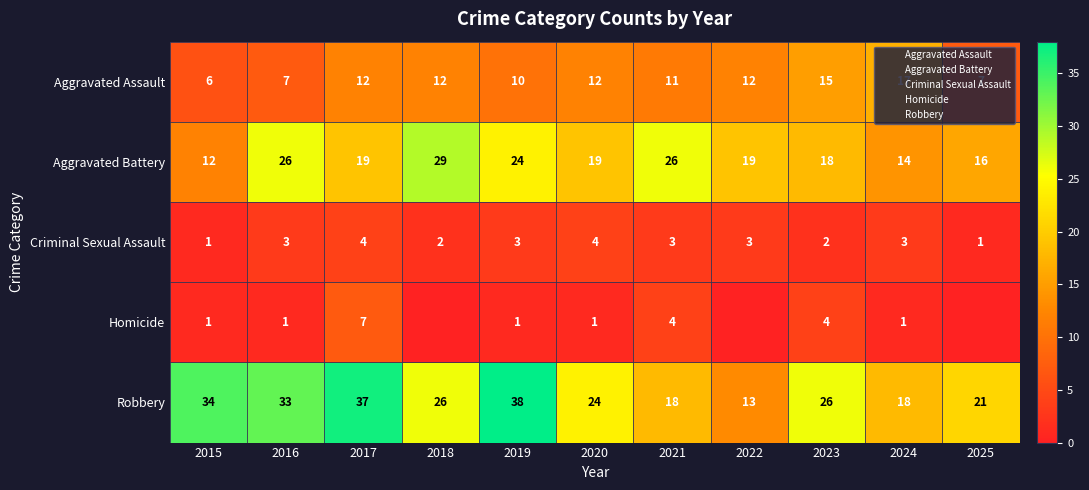

At which label is Criminal Sexual Assault closest to 2?

2018